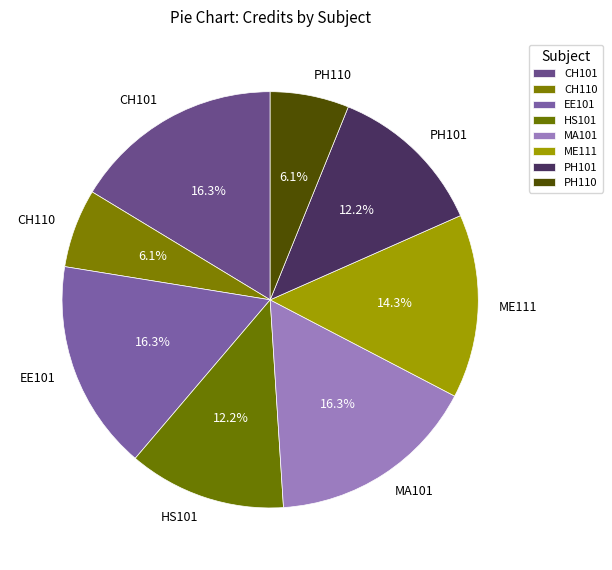

What percentage is the CH101 slice, to the nearest percent?

16%